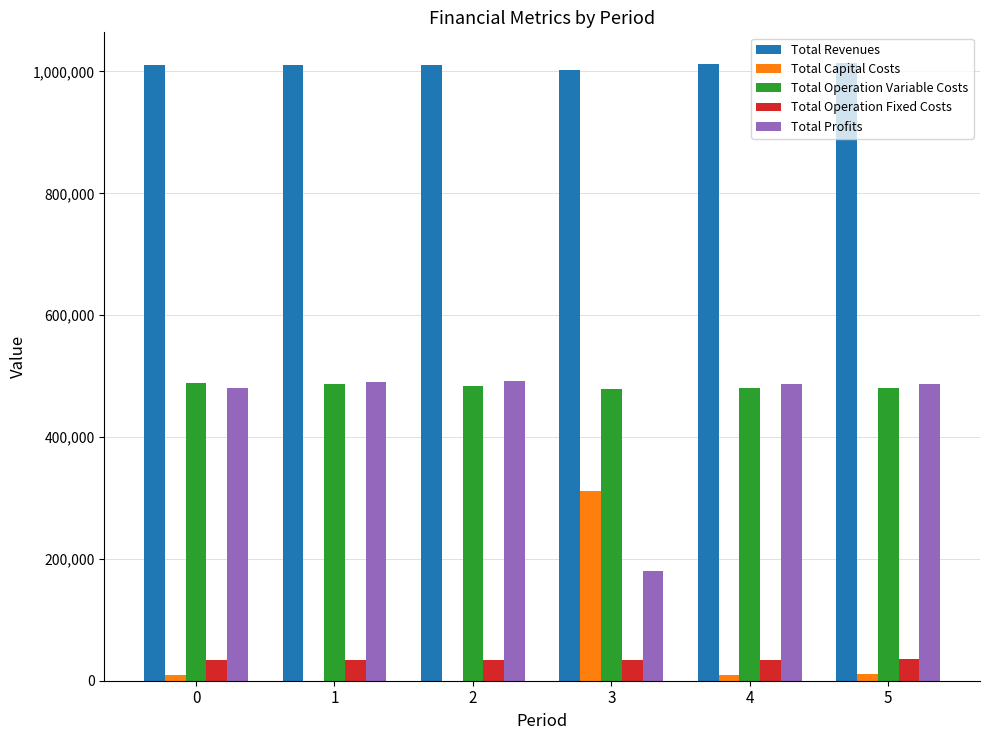

What is the sum of the Total Revenues values at 2 and 1?

2022413.3